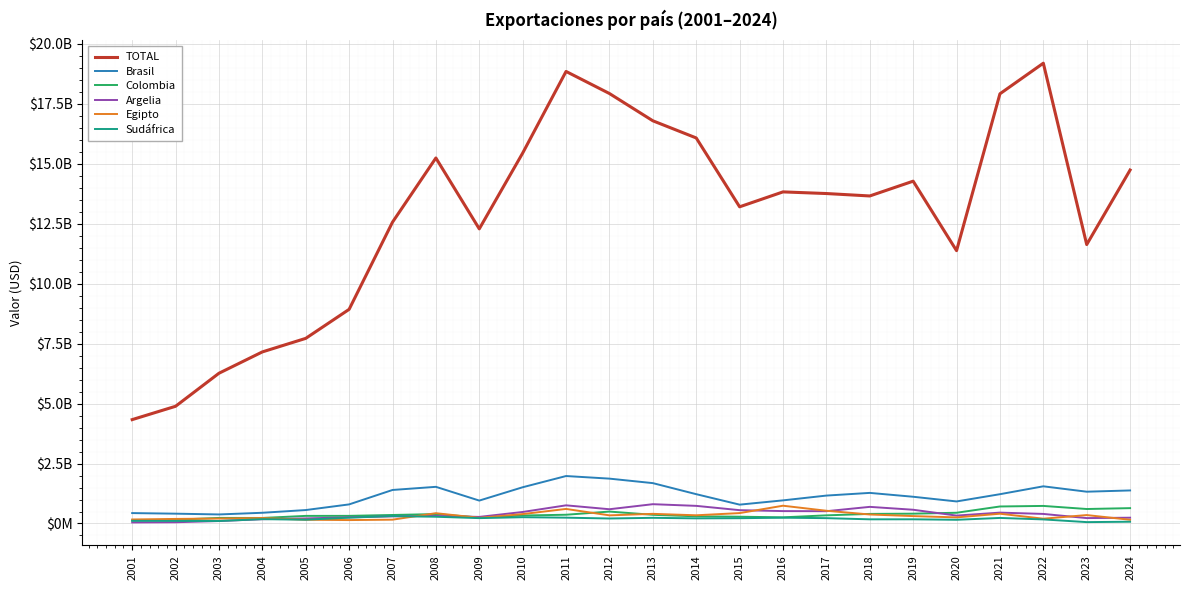

What is the difference between the second highest and second lowest values in the TOTAL series?

13964447185.0